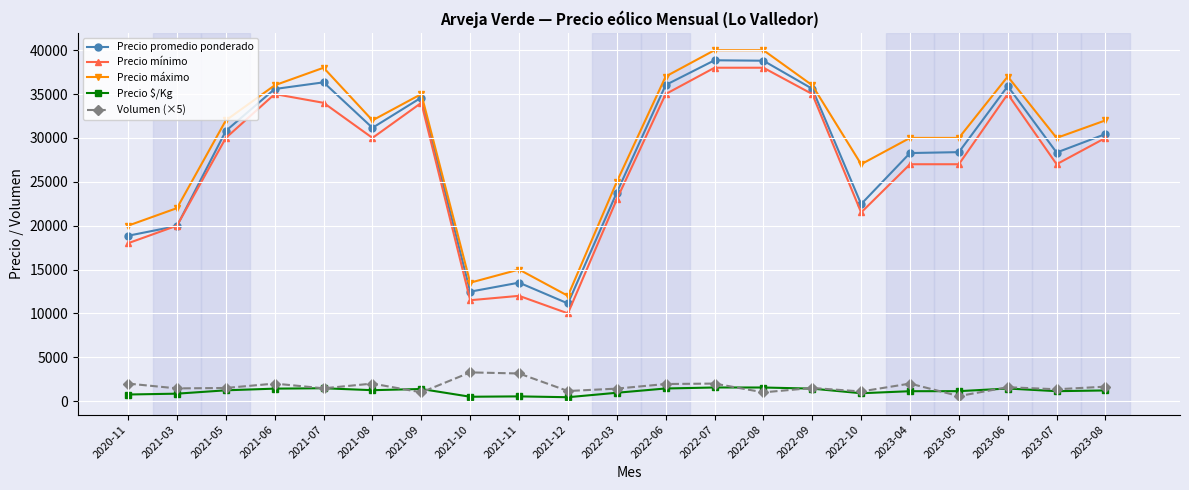

Is the value of Precio promedio ponderado at 2022-03 greater than the value of Precio $/Kg at 2021-06?

Yes